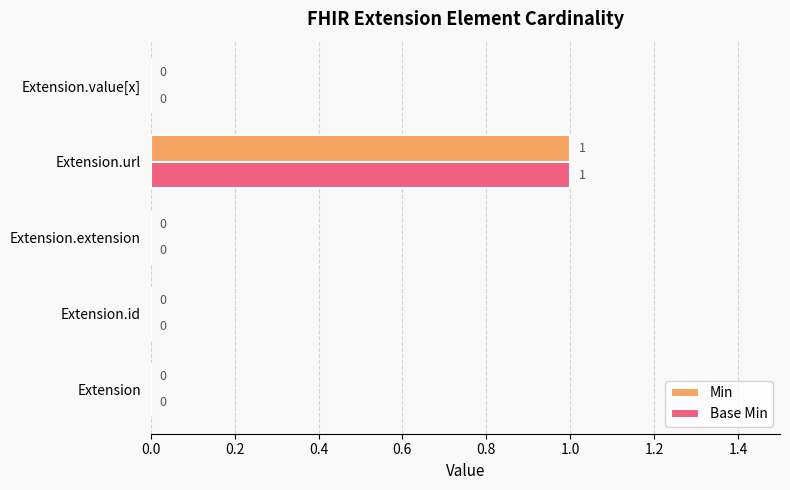

How many Min values are between 0 and 1?

5